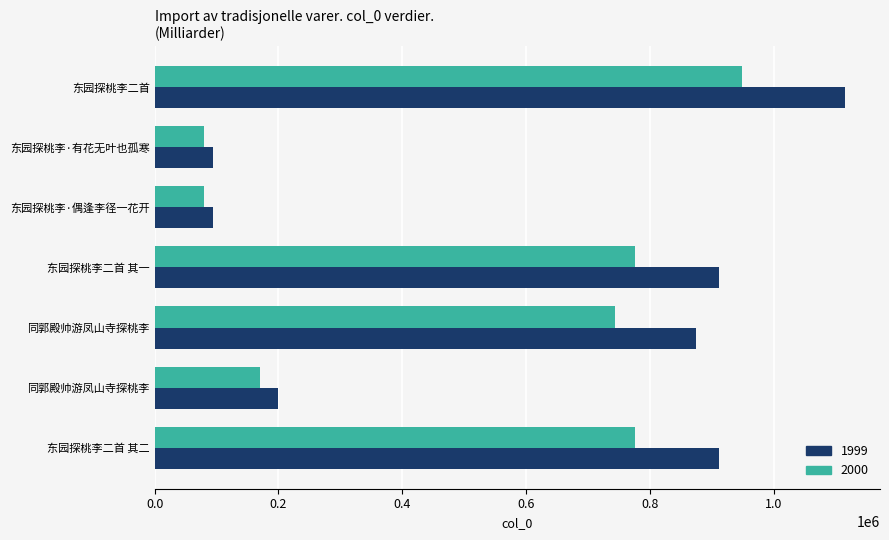

At how many categories does at least one series exceed 262986?

4